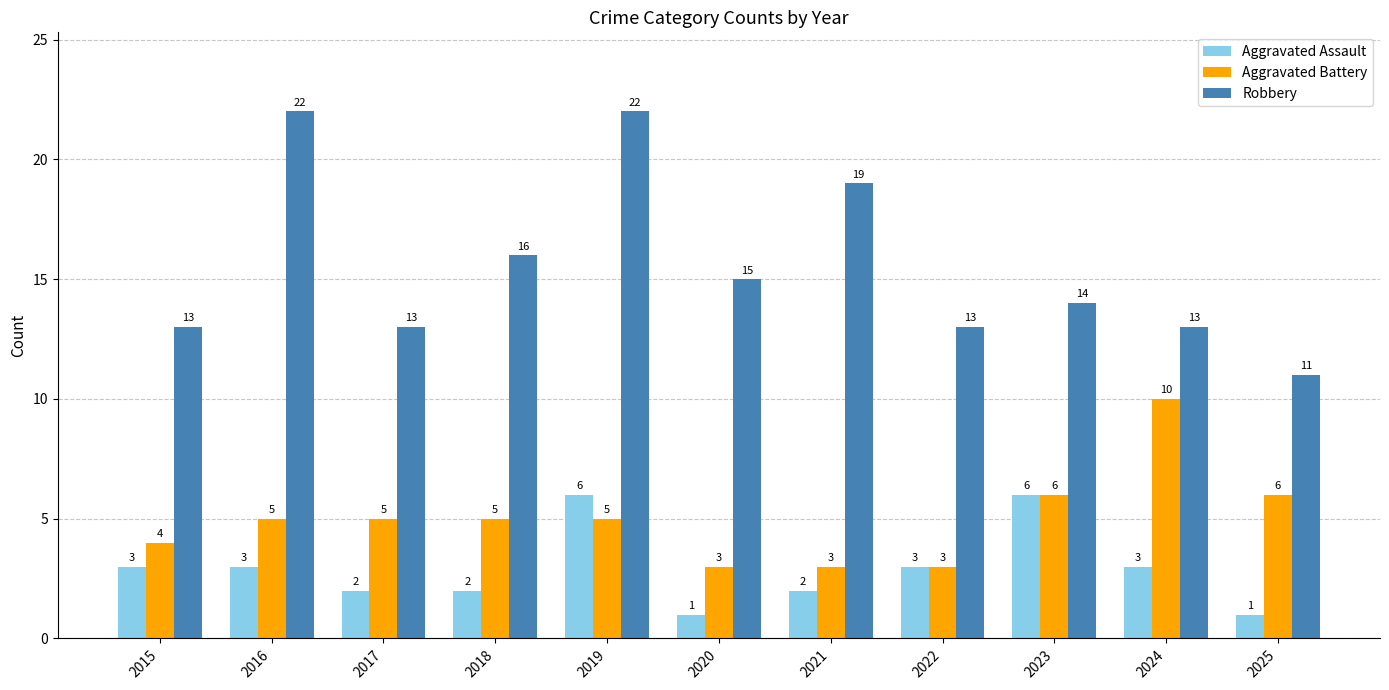

What is the spread (max minus min) of values at 2023?

8